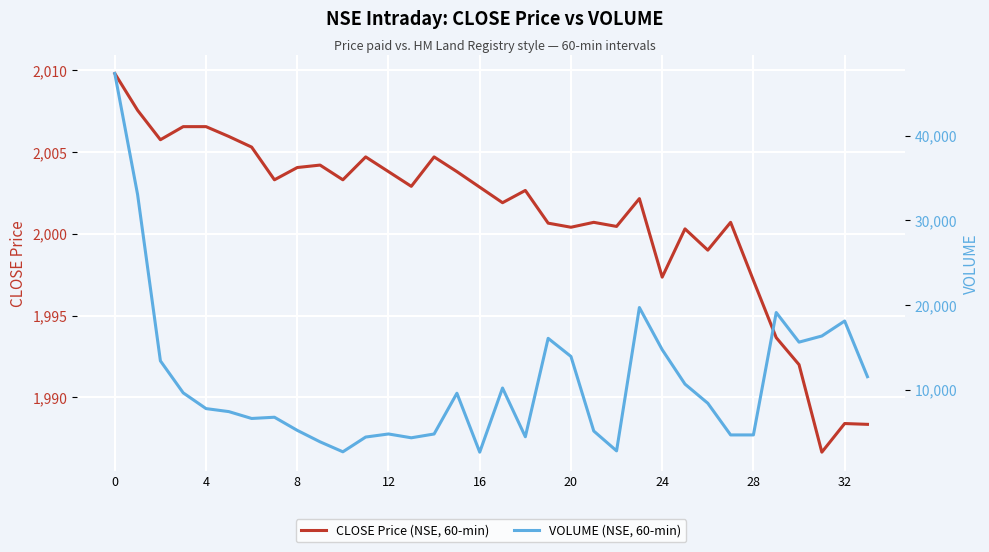

How many lines are shown in the chart?

2